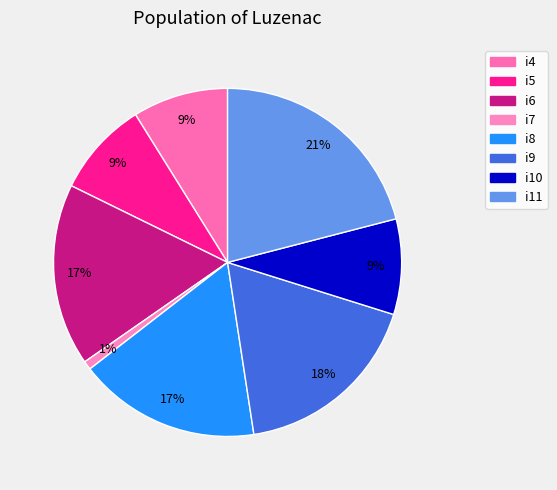

Is i10 the majority of the pie?

No